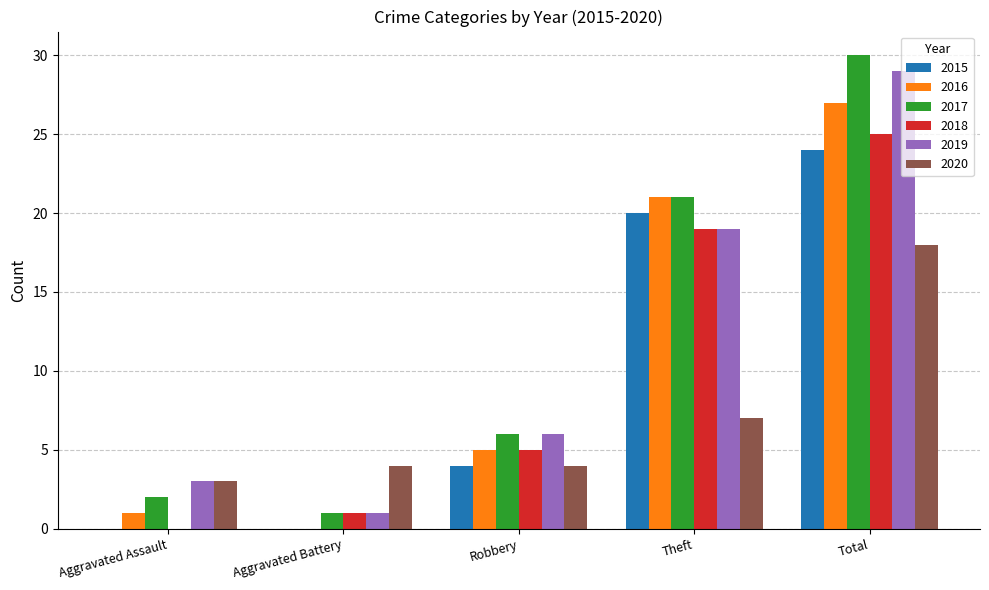

The 2017 series shows 6 at Theft. True or false?

False